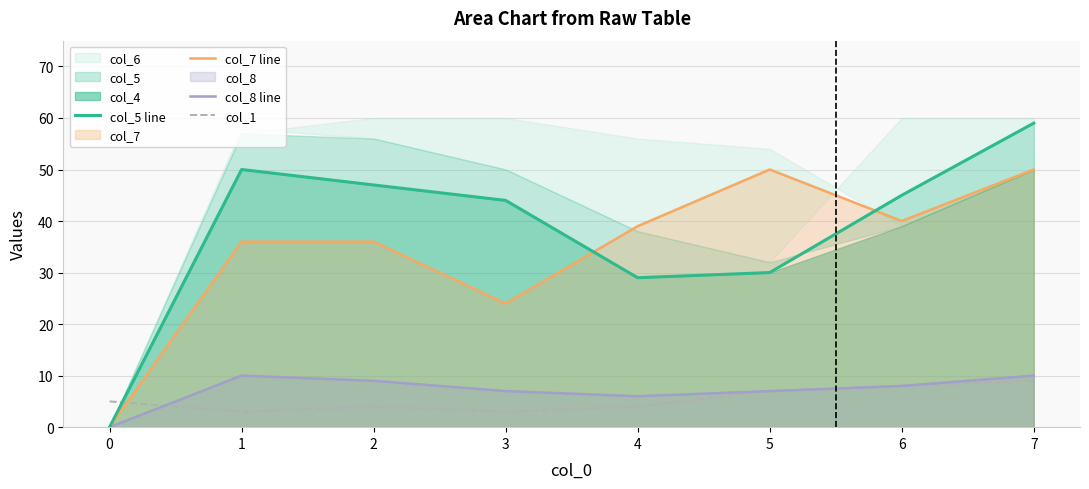

Reading right to left, list all the values displayed in this chart.

col_5 line: 59	45	30	29	44	47	50	0
col_7 line: 50	40	50	39	24	36	36	0
col_8 line: 10	8	7	6	7	9	10	0
col_1: 9	8	7	4	3	4	3	5